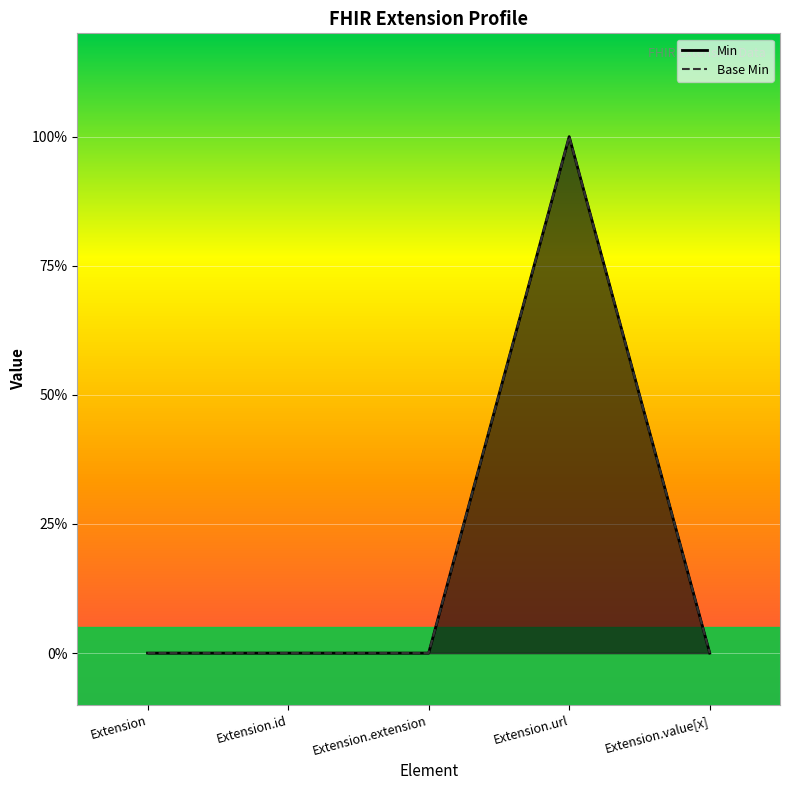

True or false: Min has a value of 0 at Extension.

True